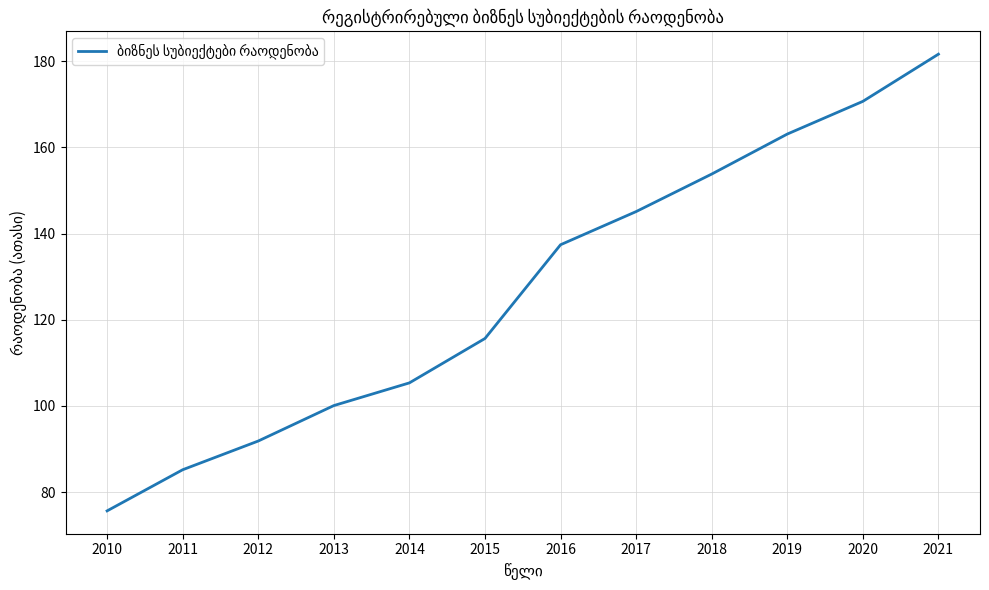

At which category does the chart reach its minimum across all series?

2010